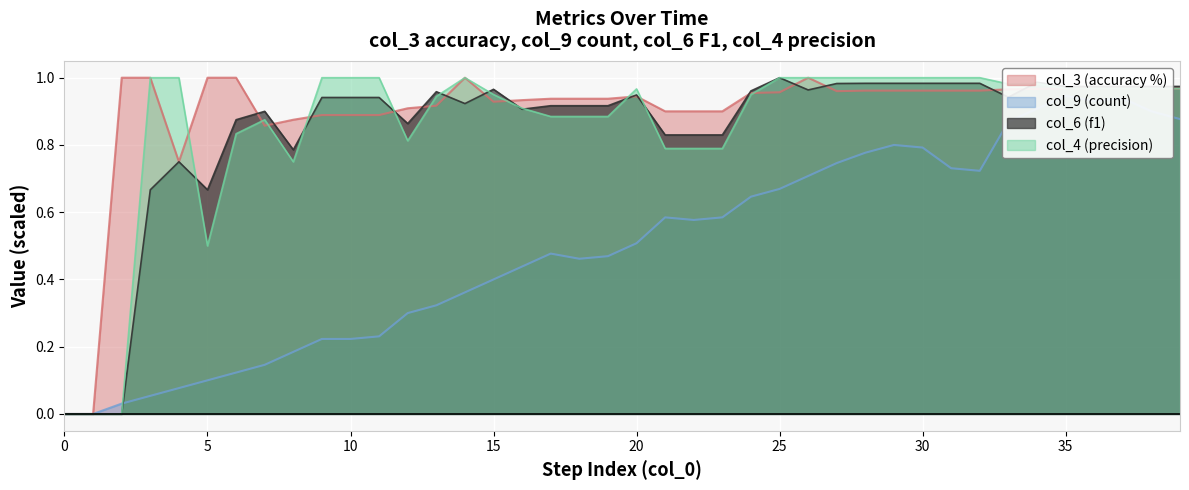

Reading left to right, list all the values displayed in this chart.

col_3: 0=0.0	1=0.0	2=1.0	3=1.0	4=0.8	5=1.0	6=1.0	7=0.9	8=0.9	9=0.9	10=0.9	11=0.9	12=0.9	13=0.9	14=1.0	15=0.9	16=0.9	17=0.9	18=0.9	19=0.9	20=0.9	21=0.9	22=0.9	23=0.9	24=1.0	25=1.0	26=1.0	27=1.0	28=1.0	29=1.0	30=1.0	31=1.0	32=1.0	33=1.0	34=1.0	35=1.0	36=1.0	37=1.0	38=1.0	39=1.0
col_9: 0=0.0	1=0.0	2=0.0	3=0.1	4=0.1	5=0.1	6=0.1	7=0.1	8=0.2	9=0.2	10=0.2	11=0.2	12=0.3	13=0.3	14=0.4	15=0.4	16=0.4	17=0.5	18=0.5	19=0.5	20=0.5	21=0.6	22=0.6	23=0.6	24=0.6	25=0.7	26=0.7	27=0.7	28=0.8	29=0.8	30=0.8	31=0.7	32=0.7	33=0.9	34=0.9	35=0.9	36=0.9	37=0.9	38=0.9	39=0.9
col_6: 0=0.0	1=0.0	2=0.0	3=0.7	4=0.8	5=0.7	6=0.9	7=0.9	8=0.8	9=0.9	10=0.9	11=0.9	12=0.9	13=1.0	14=0.9	15=1.0	16=0.9	17=0.9	18=0.9	19=0.9	20=0.9	21=0.8	22=0.8	23=0.8	24=1.0	25=1.0	26=1.0	27=1.0	28=1.0	29=1.0	30=1.0	31=1.0	32=1.0	33=0.9	34=1.0	35=1.0	36=1.0	37=1.0	38=1.0	39=1.0
col_4: 0=0.0	1=0.0	2=0.0	3=1.0	4=1.0	5=0.5	6=0.8	7=0.9	8=0.8	9=1.0	10=1.0	11=1.0	12=0.8	13=0.9	14=1.0	15=0.9	16=0.9	17=0.9	18=0.9	19=0.9	20=1.0	21=0.8	22=0.8	23=0.8	24=0.9	25=1.0	26=1.0	27=1.0	28=1.0	29=1.0	30=1.0	31=1.0	32=1.0	33=1.0	34=1.0	35=1.0	36=1.0	37=1.0	38=1.0	39=1.0